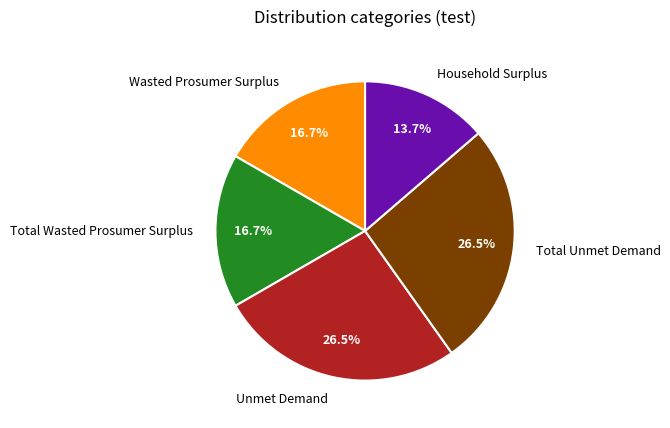

What percentage is NOT represented by Unmet Demand?

73.5%